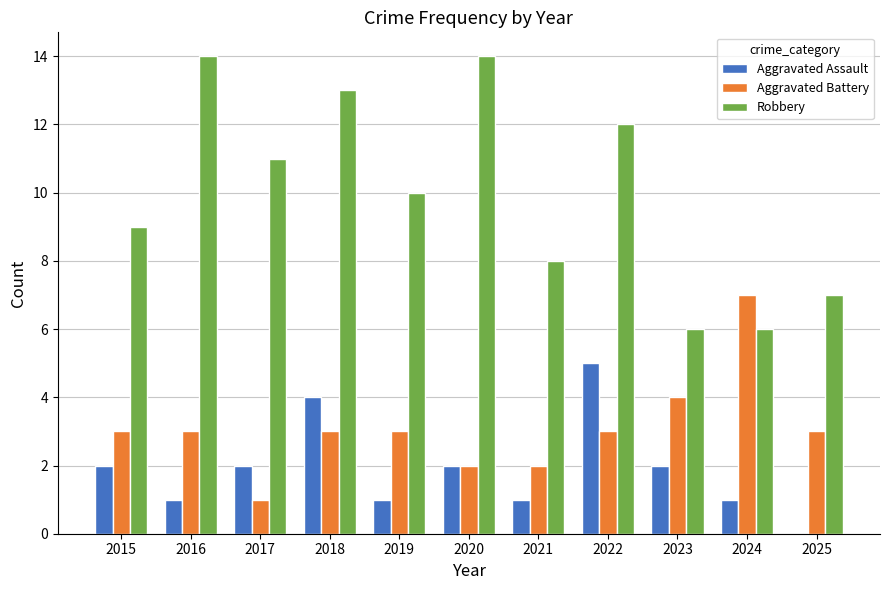

What is the sum of all Aggravated Battery values?

34